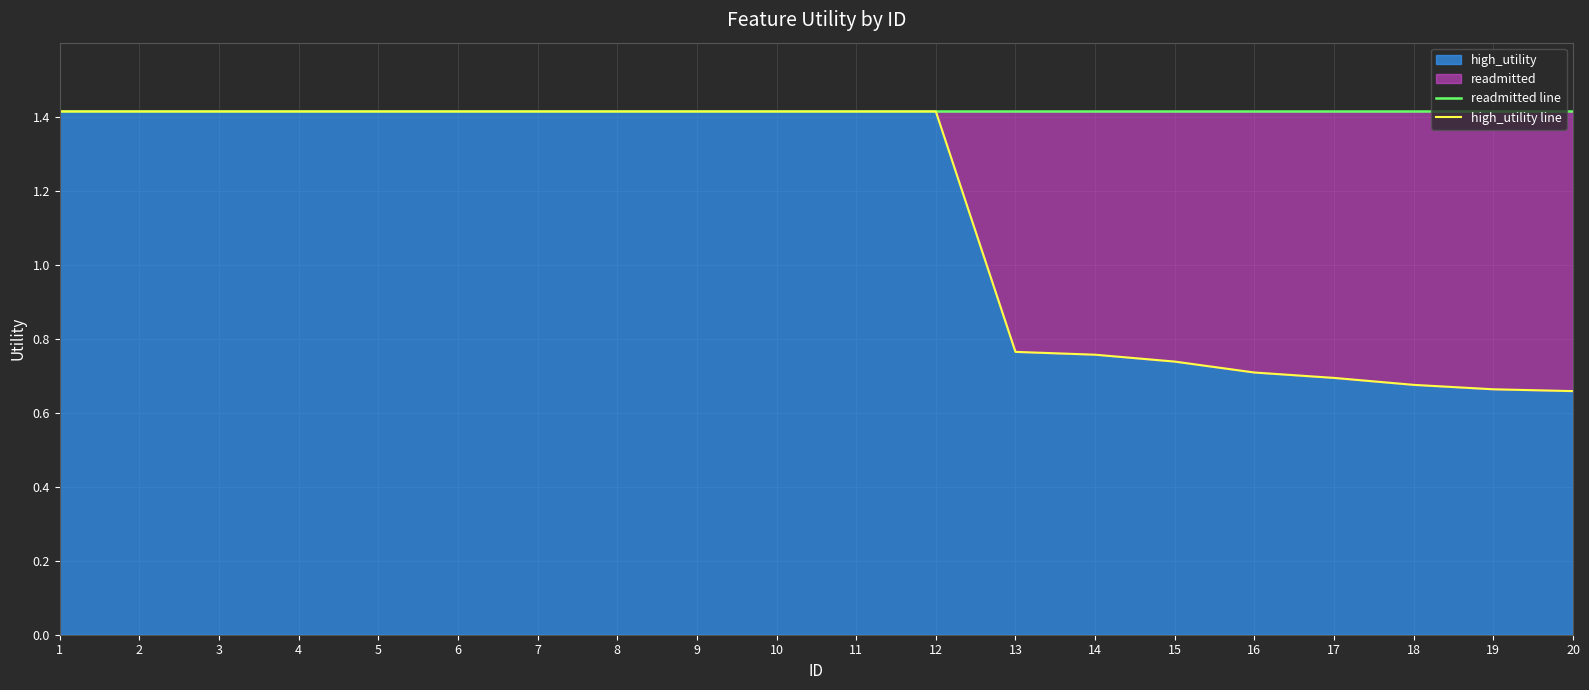

Which category has the lowest value in the high_utility line series?

20